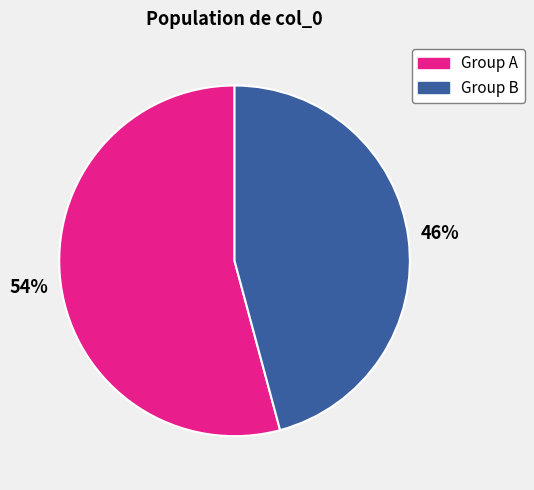

Does any single category account for the majority?

Yes